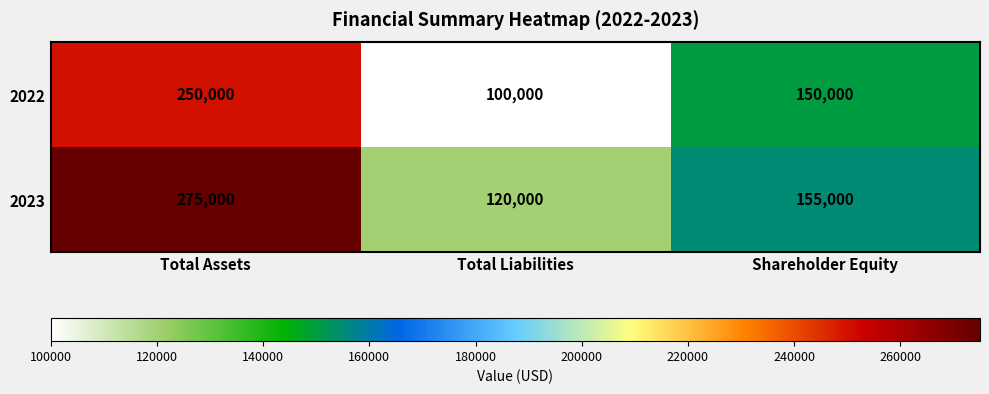

At how many categories does at least one series exceed 174661?

1